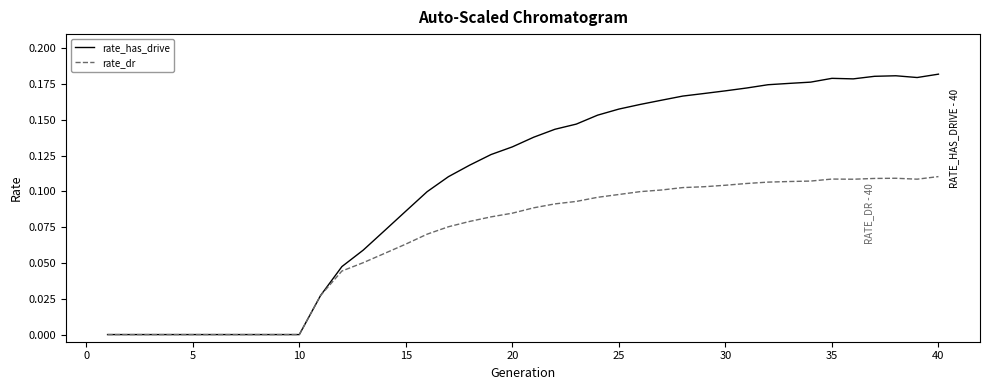

Rank the series by their average value, from lowest to highest.

rate_dr, rate_has_drive